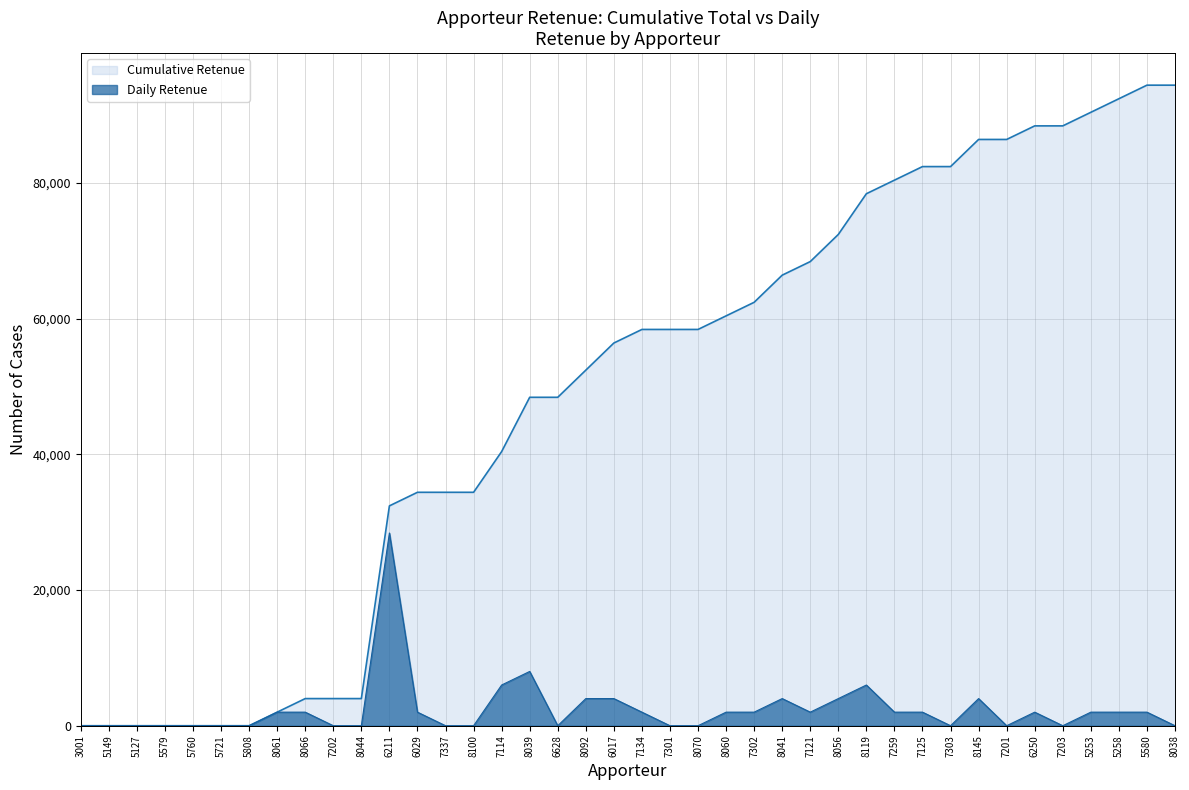

What is the average value of the Cumulative Retenue series?

48640